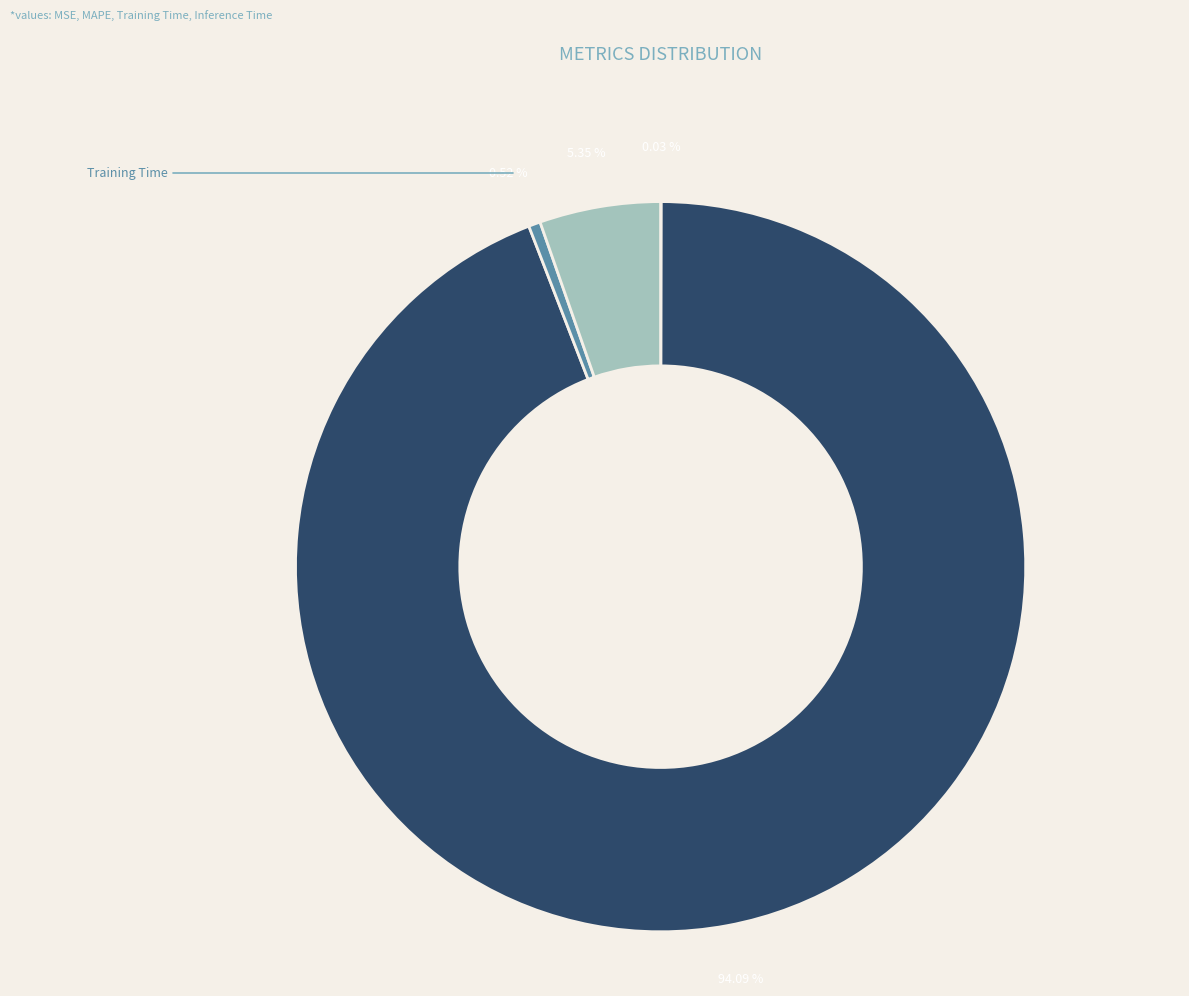

Does any single category account for the majority?

Yes